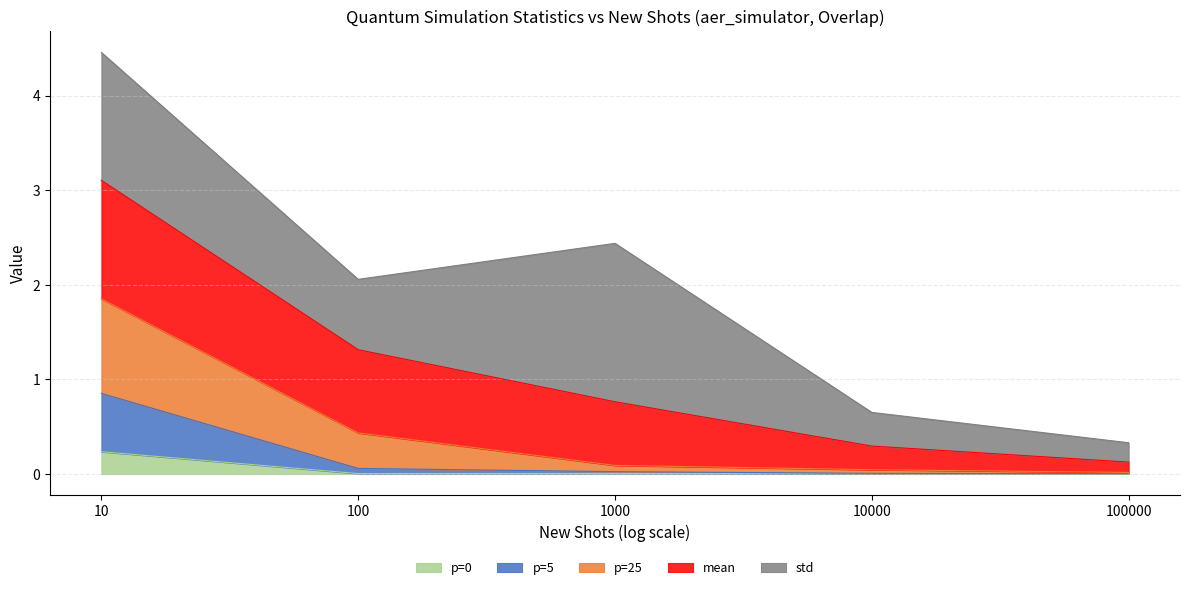

At which category is the sum across all series the highest?

10